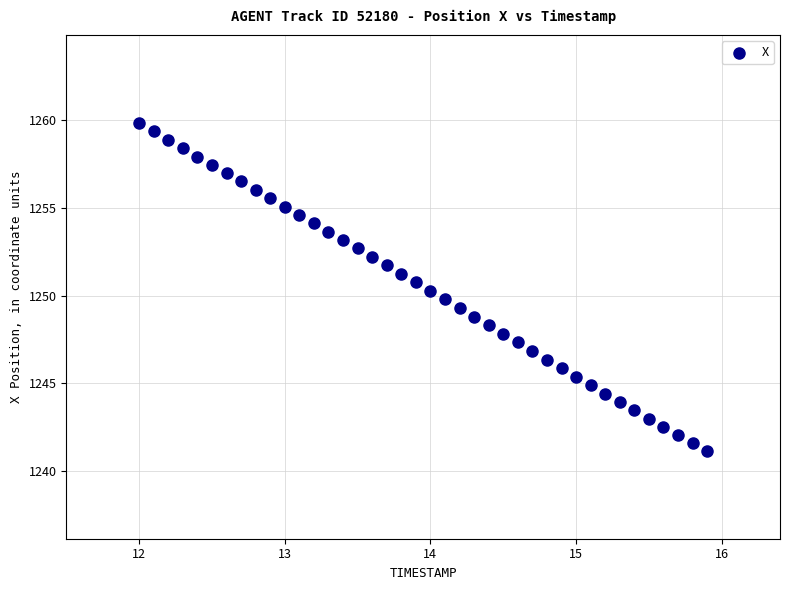

What is the range of X values (max minus min)?

3.9